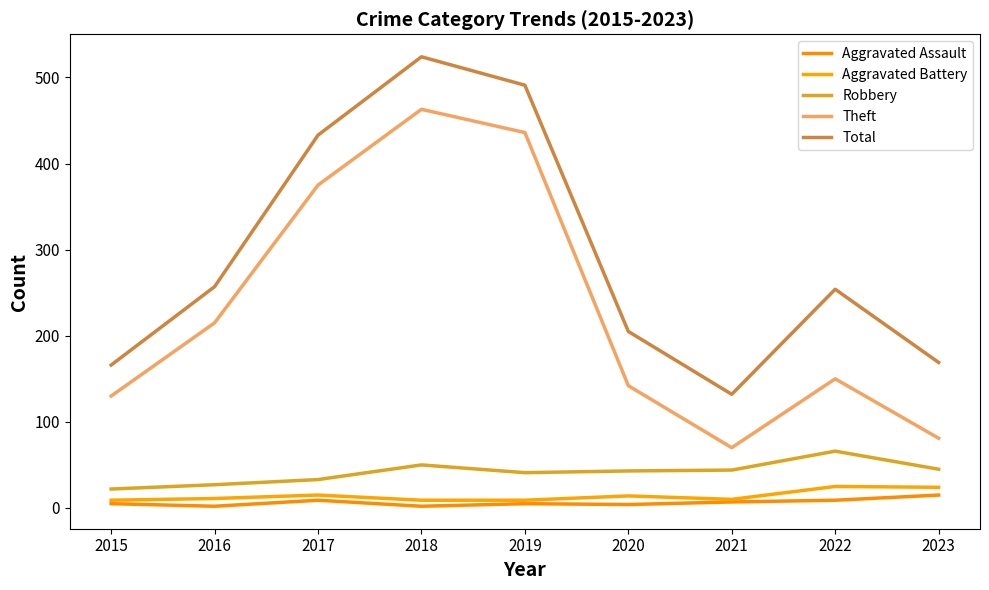

Where is the first local maximum for Aggravated Battery?

2017